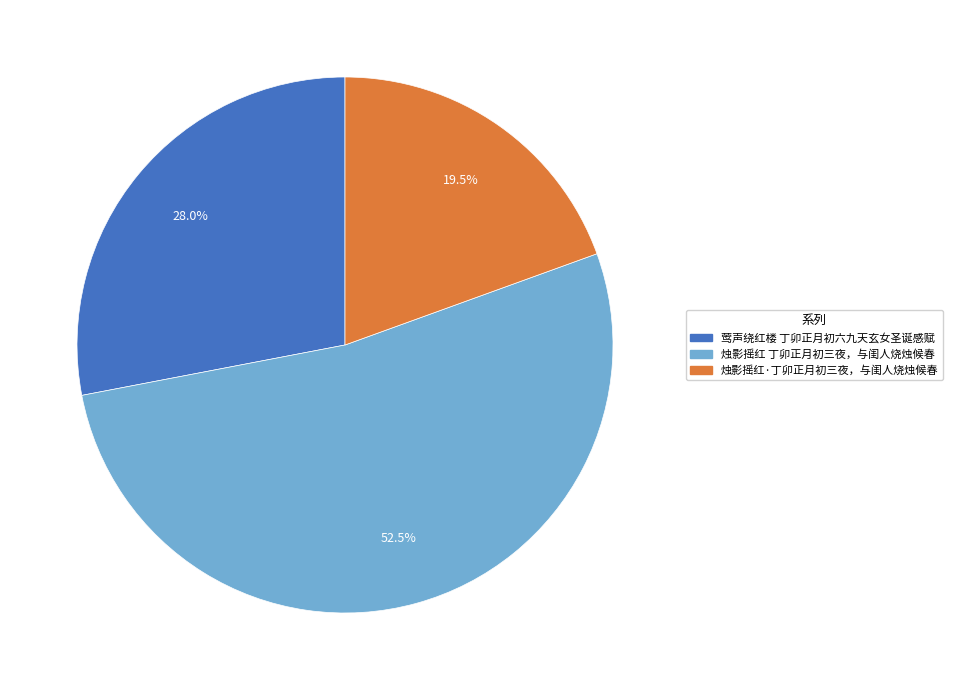

To the nearest percent, what is the combined percentage of 烛影摇红 丁卯正月初三夜，与闺人烧烛候春 and 烛影摇红·丁卯正月初三夜，与闺人烧烛候春?

72%